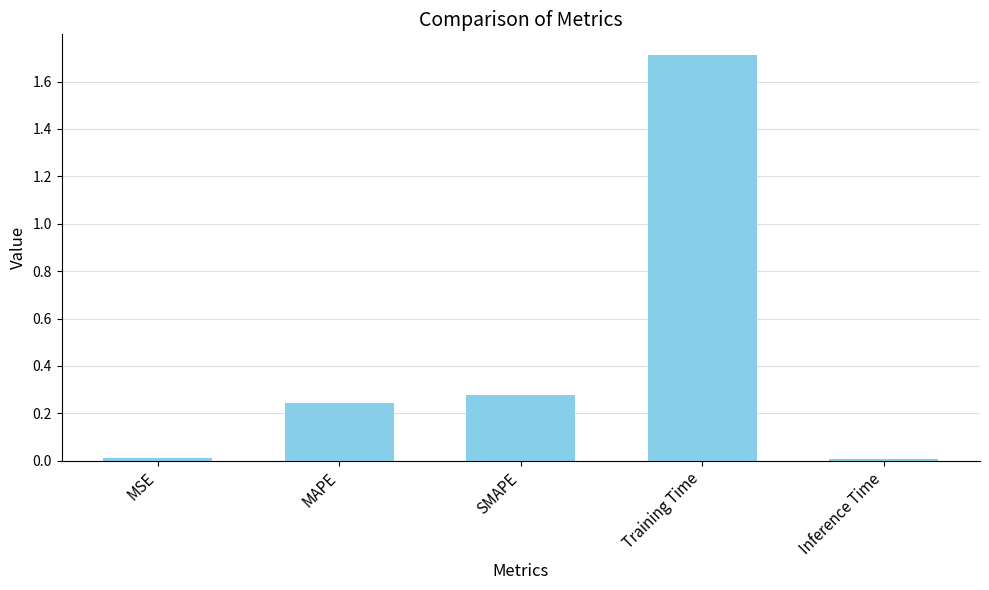

What is the sum of all values?

2.3